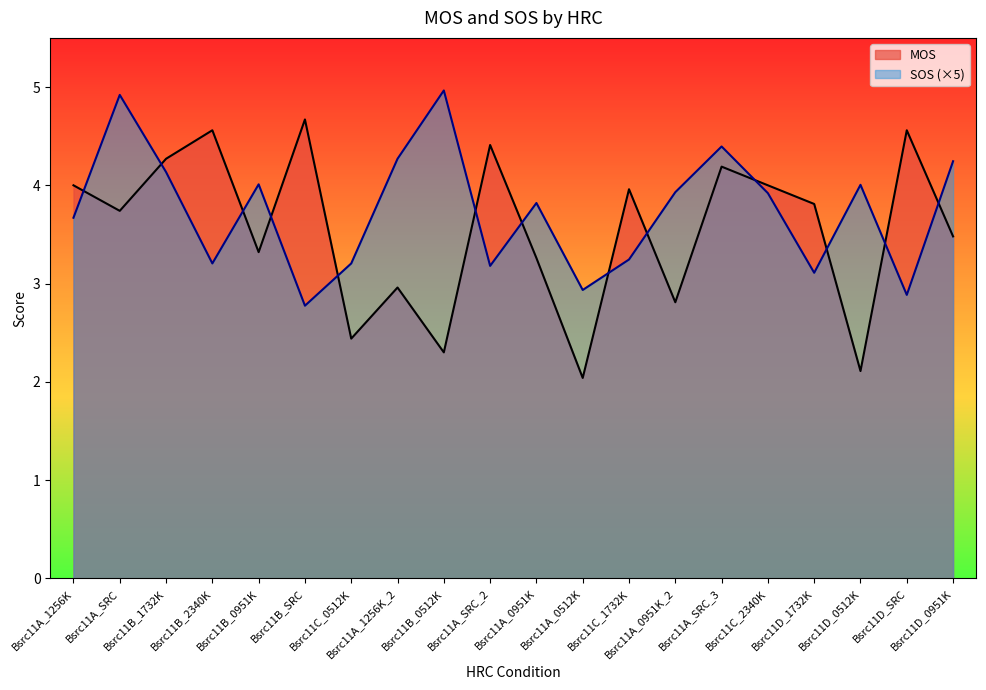

What is the sum of all SOS values?

74.8